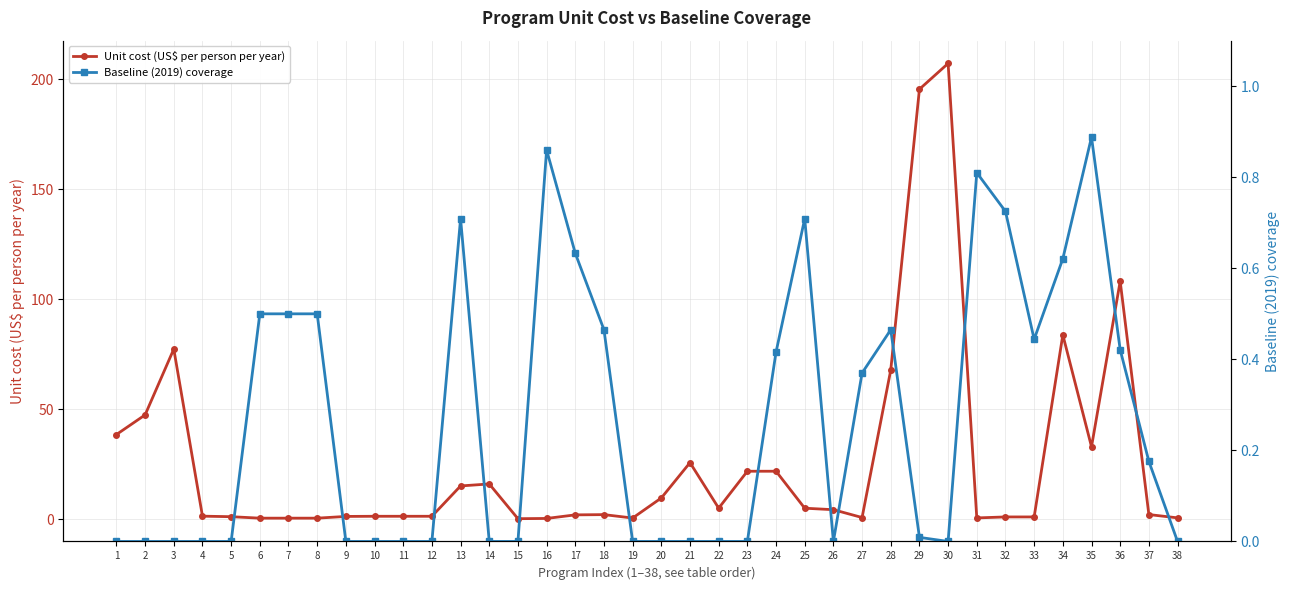

Does the chart have visible grid lines?

Yes